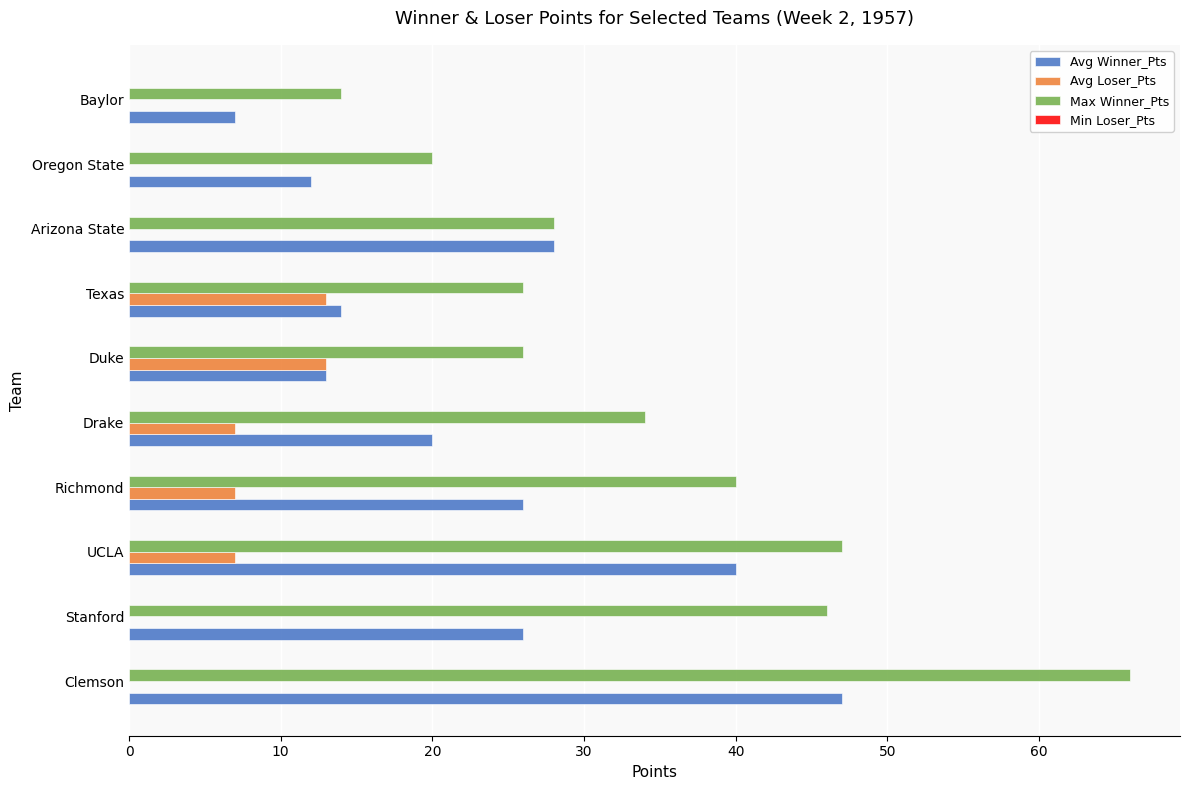

Which series has the largest total across all categories?

Max Winner_Pts